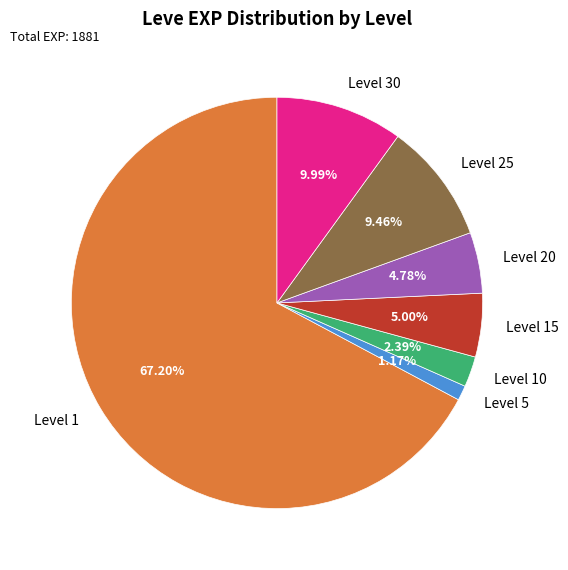

How many slices are in this pie chart?

7